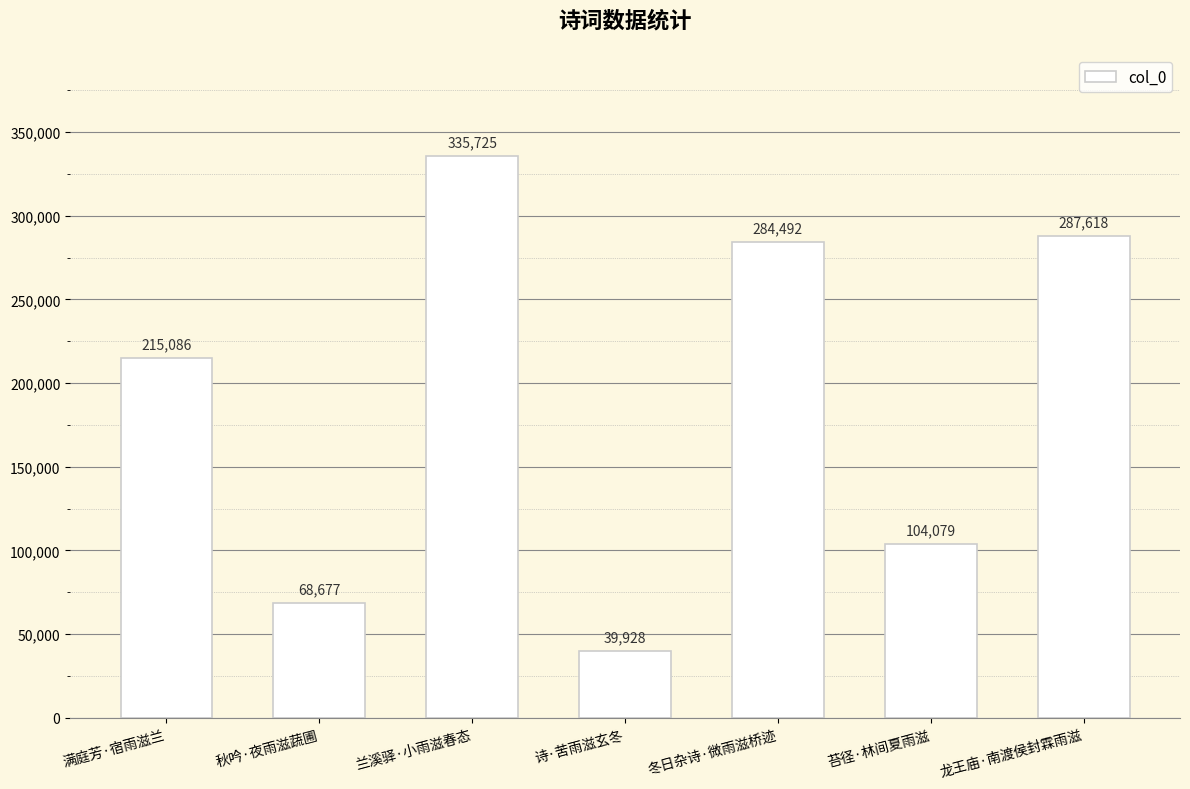

Is it true that the value at 诗·苦雨滋玄冬 is 17743?

False